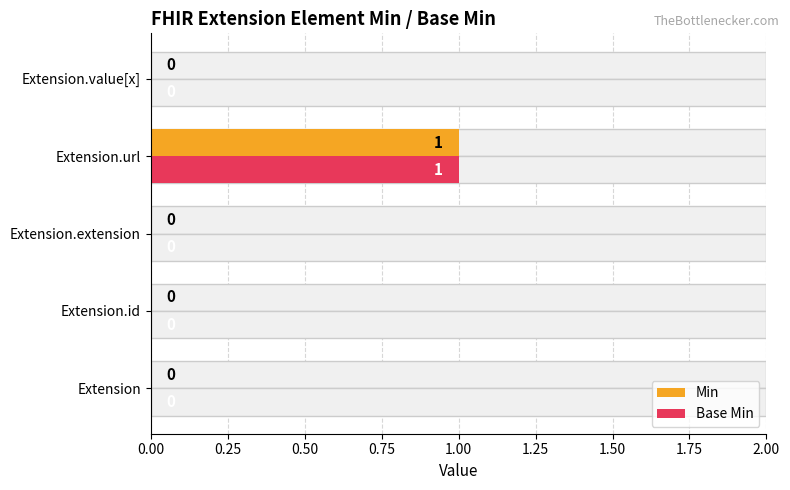

How many positive values does the Min series have?

1